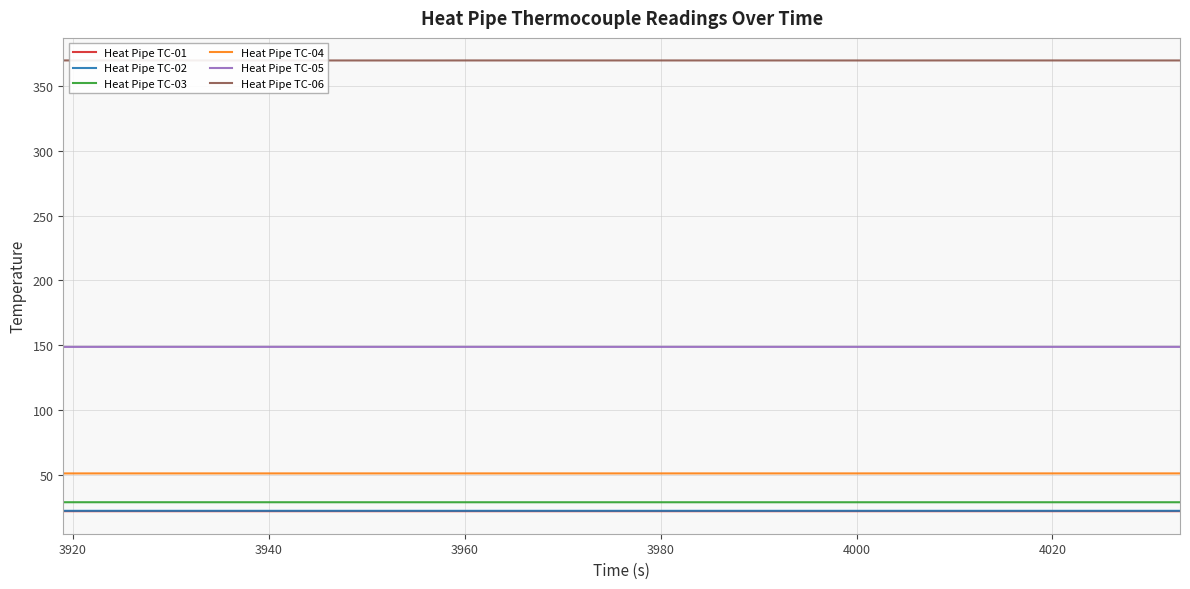

Which series has the largest total across all categories?

Heat Pipe TC-06